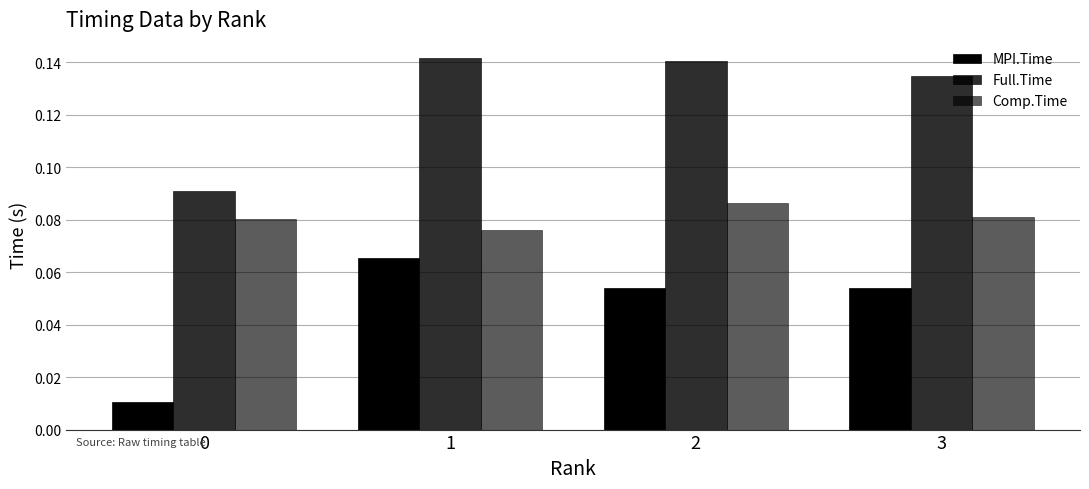

Count the number of categories in the chart.

4